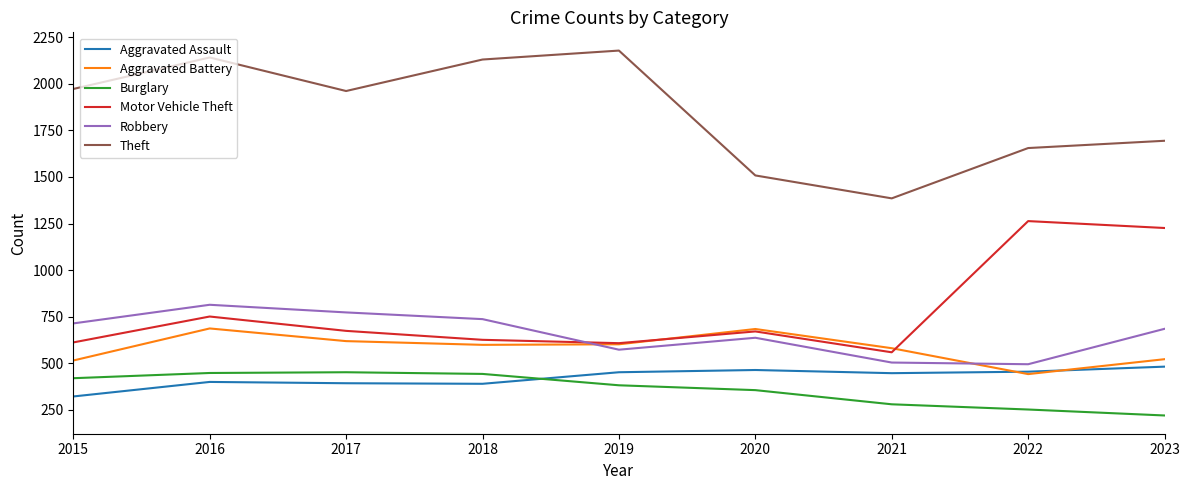

At which category does the chart reach its peak across all series?

2019